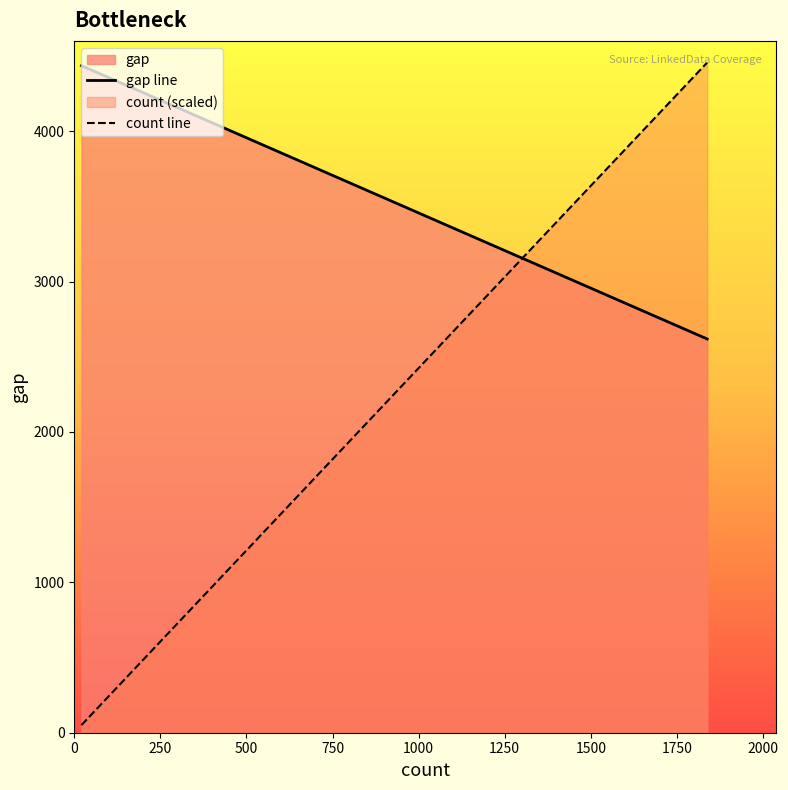

Which series ends up on top after the final intersection of count line and gap line?

count line